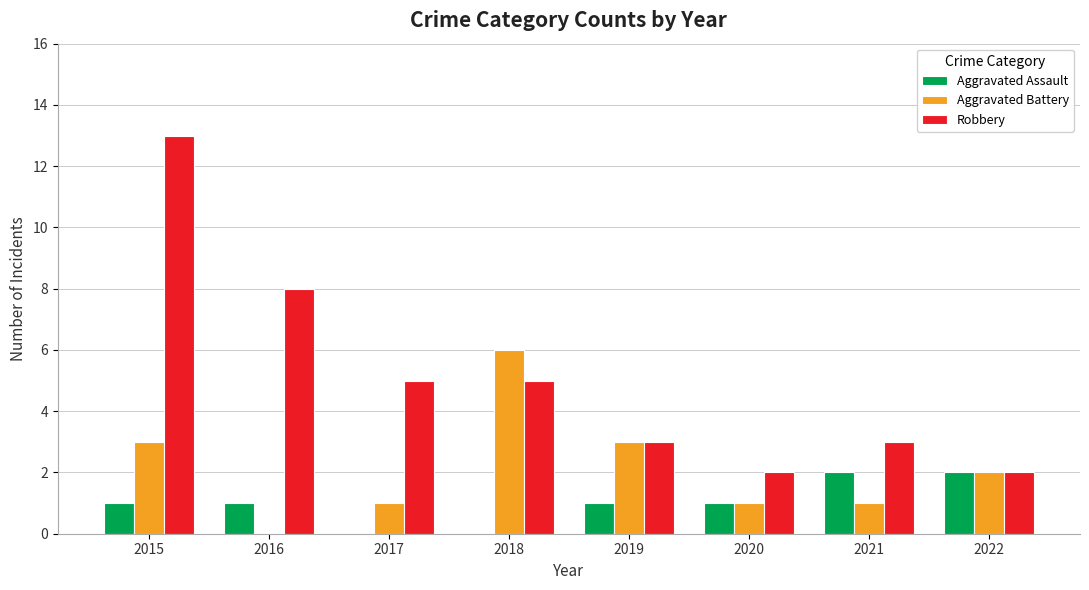

What is the sum of all Aggravated Assault values?

8